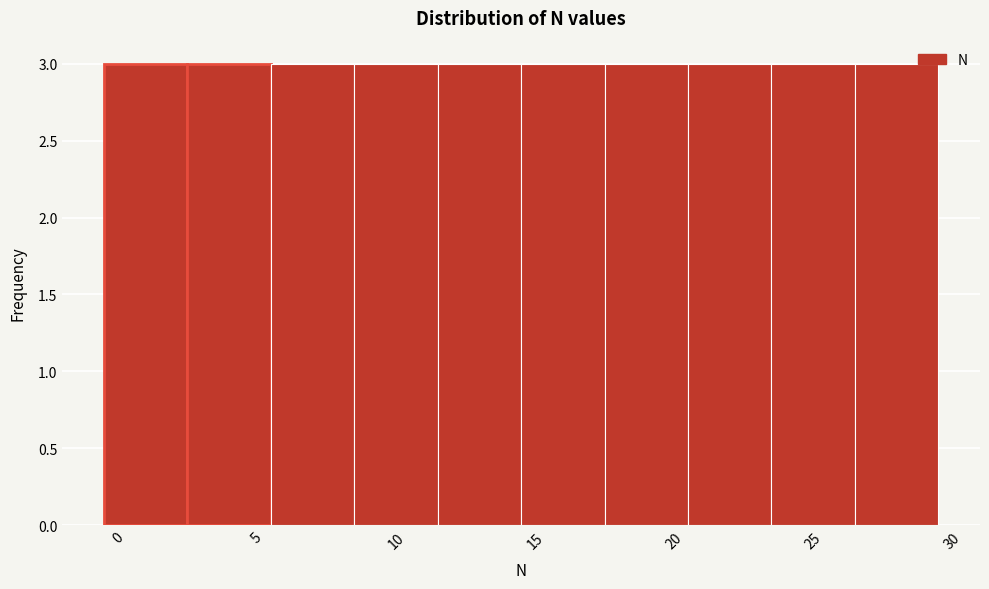

Reading left to right, list every bar in this chart as the range it spans on the x-axis followed by its height. The values are not printed on the chart, so give them approximately, as read against the axis.

-0.5 to 2.5: 3
2.5 to 5.5: 3
5.5 to 8.5: 3
8.5 to 11.5: 3
11.5 to 14.5: 3
14.5 to 17.5: 3
17.5 to 20.5: 3
20.5 to 23.5: 3
23.5 to 26.5: 3
26.5 to 29.5: 3